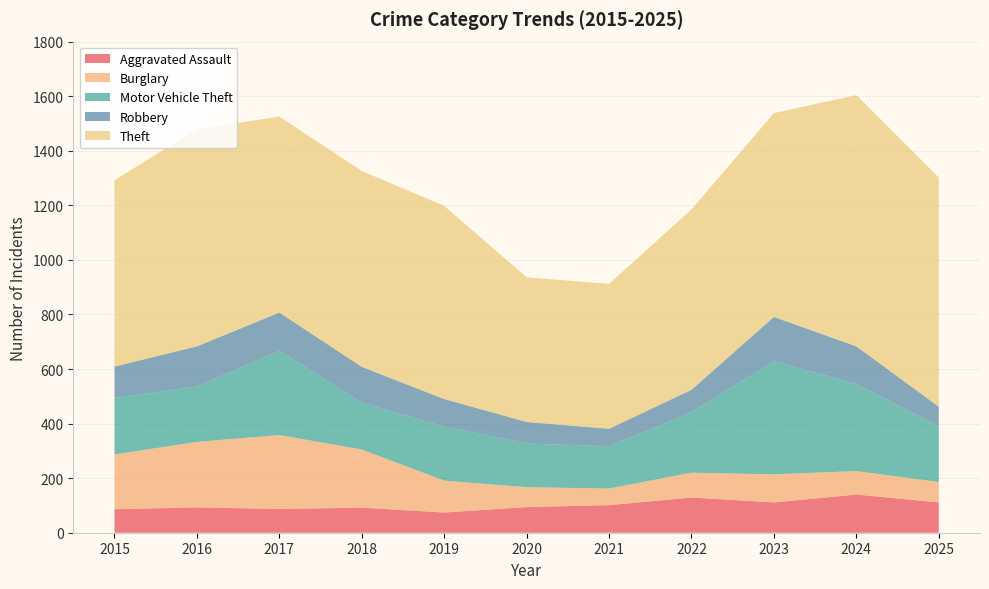

Reading left to right, transcribe all the data shown in this chart.

Aggravated Assault: 86	93	87	92	74	94	101	129	111	140	111
Burglary: 201	240	271	213	117	73	61	91	103	86	75
Motor Vehicle Theft: 207	203	309	172	198	160	155	222	415	319	205
Robbery: 115	147	140	131	101	79	64	82	162	138	71
Theft: 683	796	718	718	708	530	531	661	747	921	840